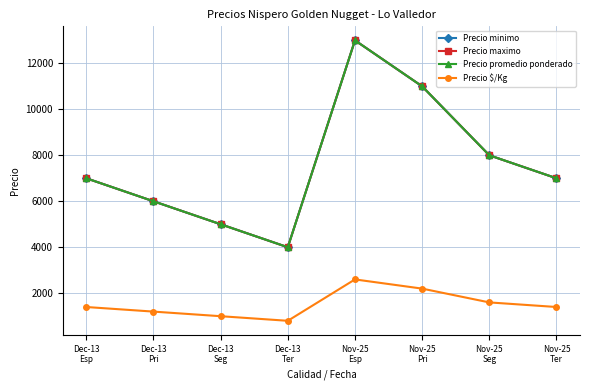

At which category does Precio minimo reach its first local valley?

Dec-13
Ter